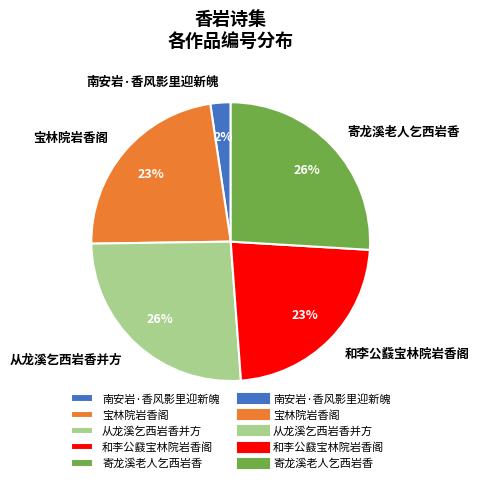

Do 从龙溪乞西岩香并方 and 和李公鼗宝林院岩香阁 together represent more than half of the pie?

No